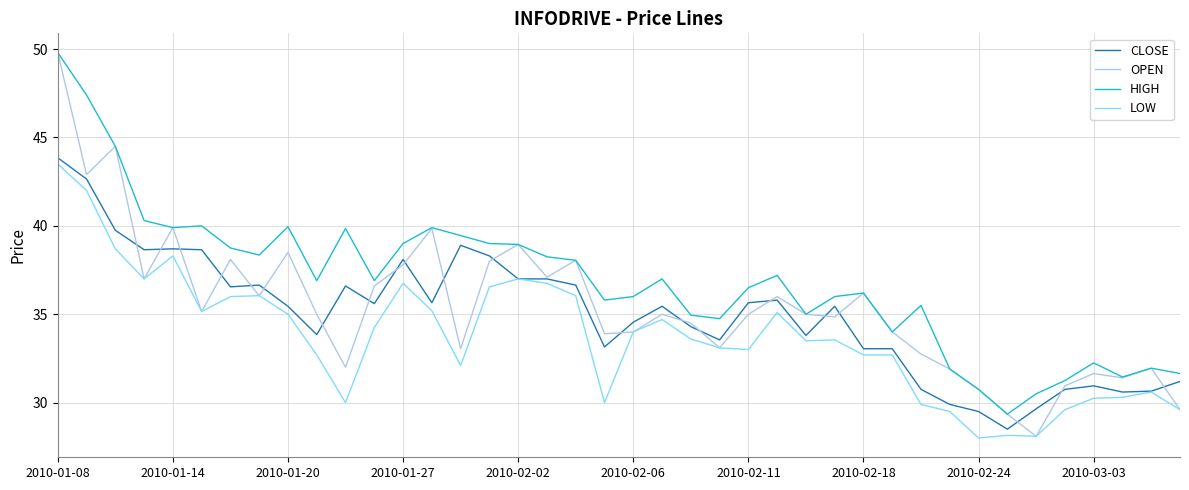

Which series has the widest spread of values?

OPEN